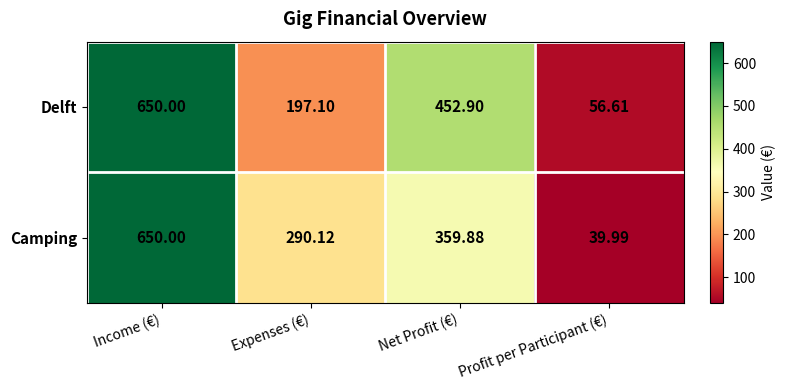

Which label corresponds to the smallest value in the chart?

Profit per Participant (€)